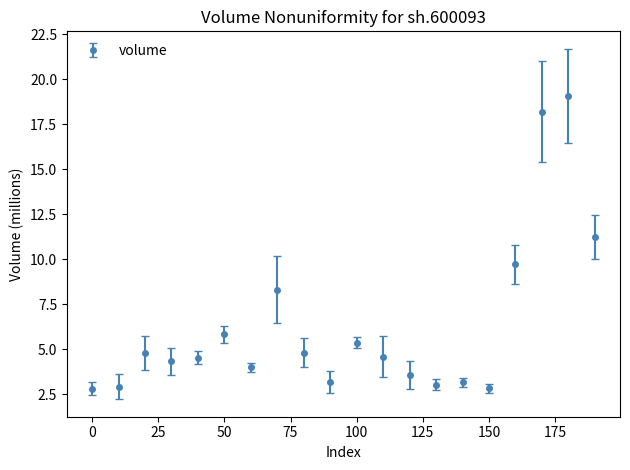

What is the smallest value displayed?

2.8